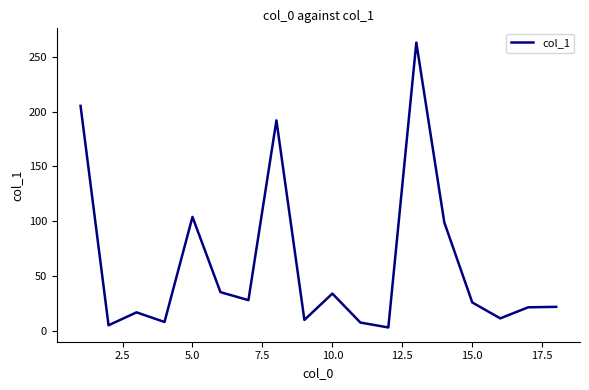

How many distinct data groups are displayed?

1